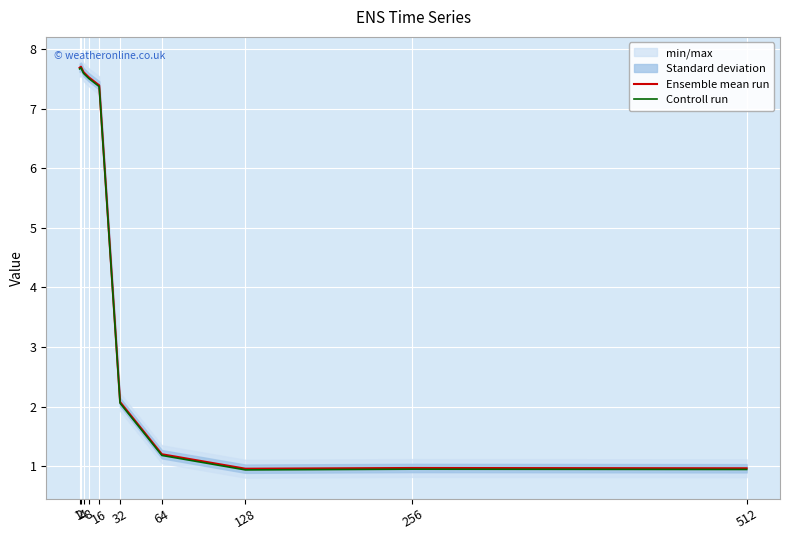

What is the maximum value for Ensemble mean run?

7.7